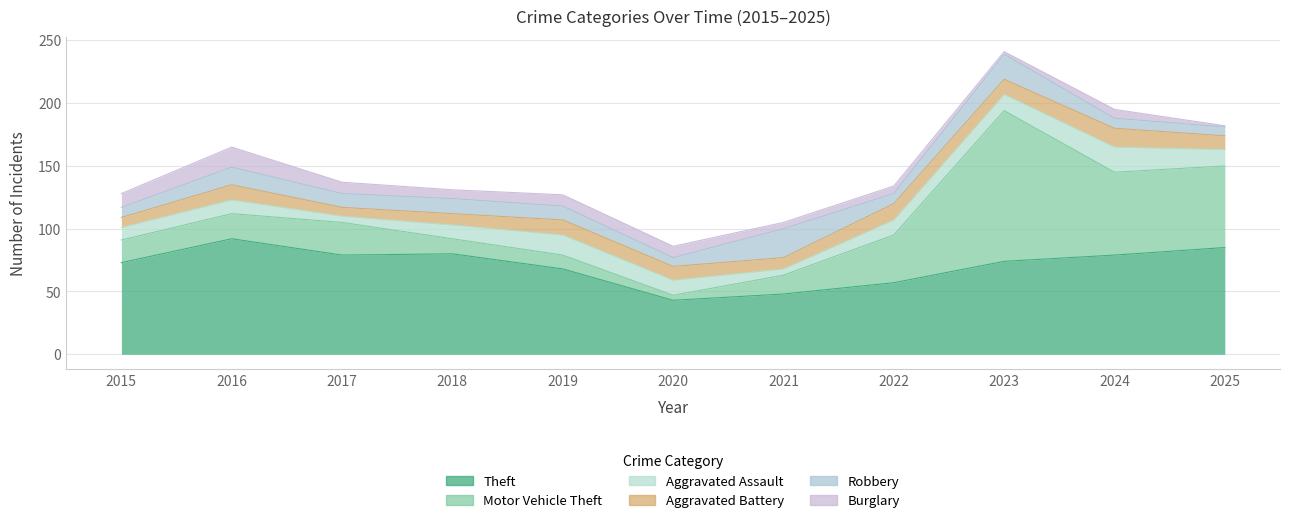

At which category is the sum across all series the highest?

2023